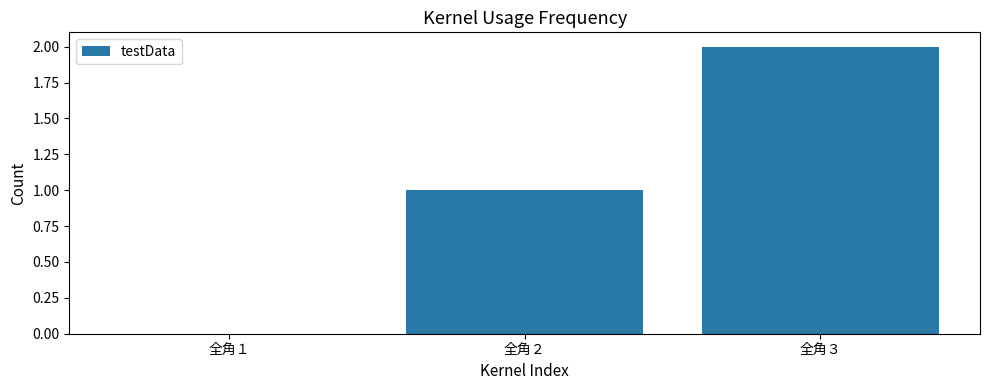

How many positive values are there?

2